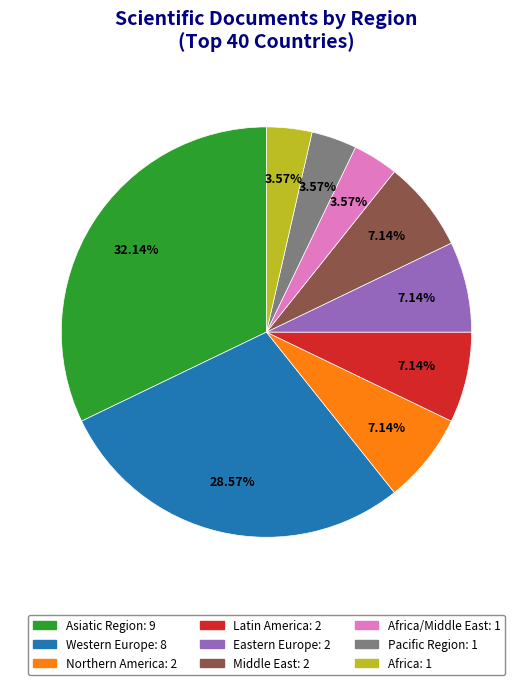

Is there a majority slice in this chart?

No